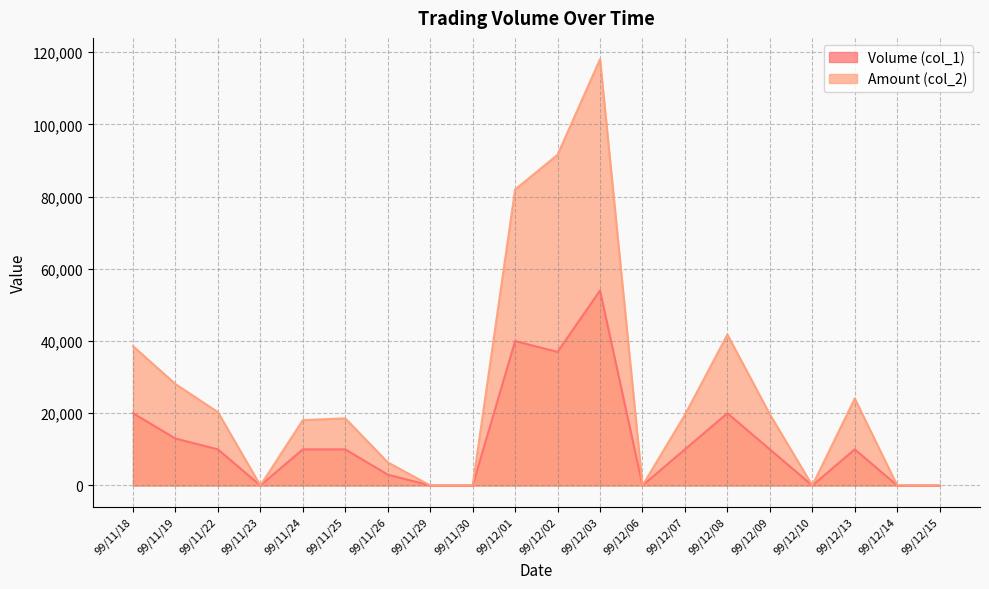

True or false: Amount (col_2) has a value of 66534 at 99/12/14.

False